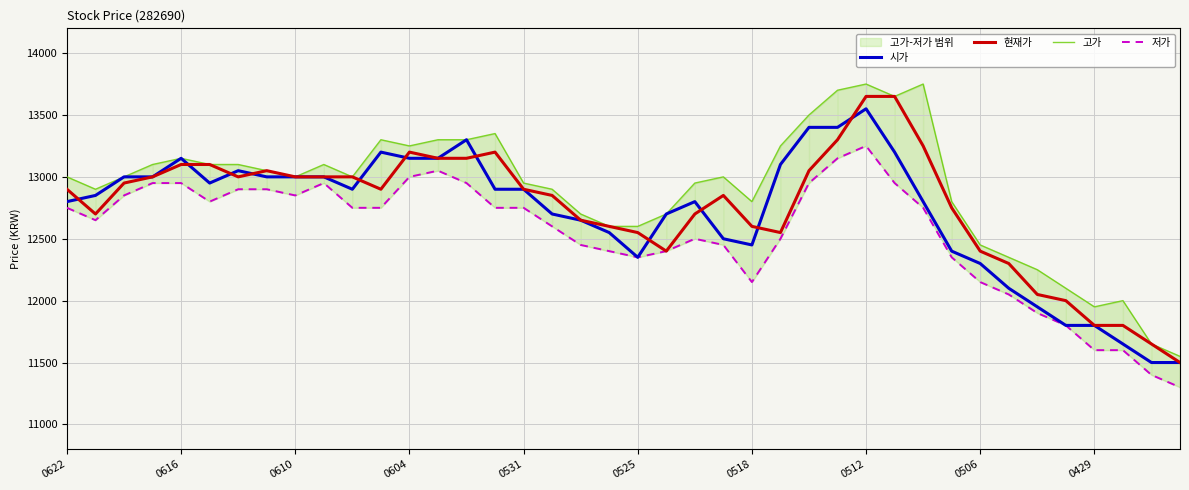

What is the maximum value for 현재가?

13650